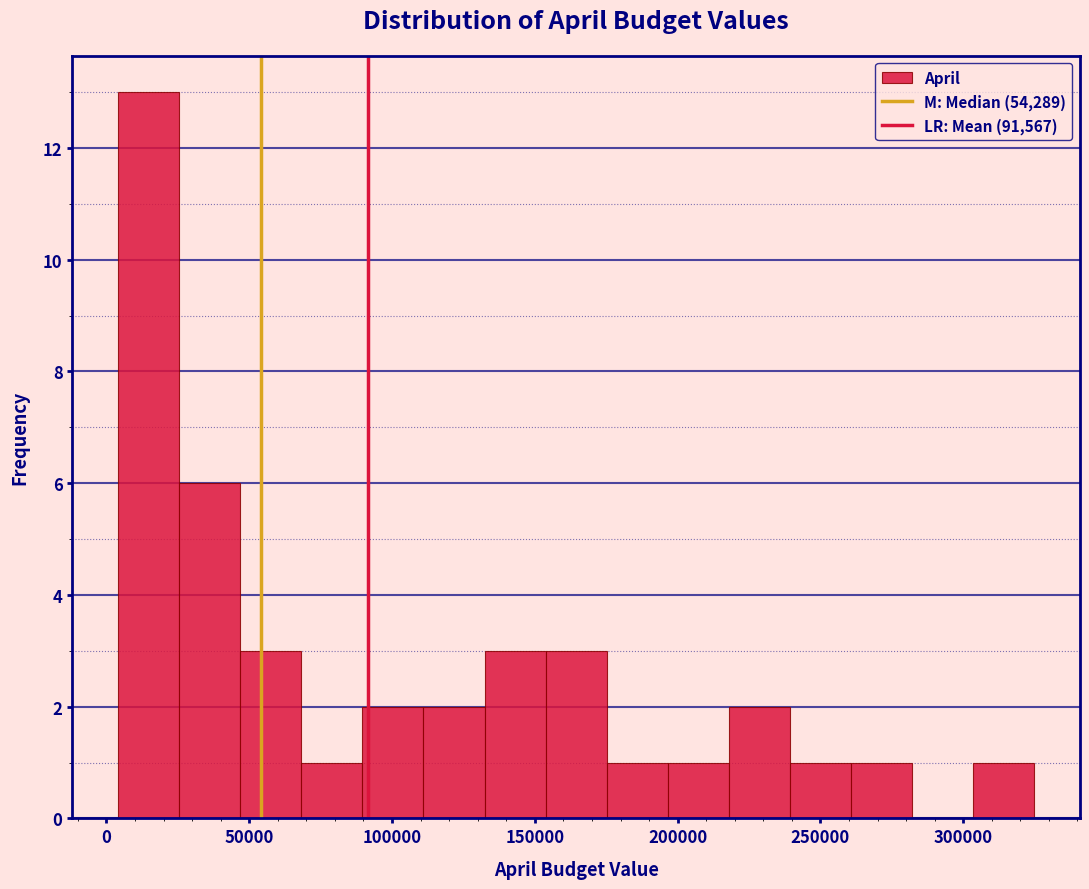

Reading left to right, transcribe this chart: for each bar, give the range it covers on the x-axis and its height. Neither the bar edges nor the heights are printed on the chart, so give them approximately, as read against the axes.

5000 to 25000: 13
25000 to 45000: 6
45000 to 70000: 3
70000 to 90000: 1
90000 to 110000: 2
110000 to 130000: 2
130000 to 155000: 3
155000 to 175000: 3
175000 to 195000: 1
195000 to 220000: 1
220000 to 240000: 2
240000 to 260000: 1
260000 to 280000: 1
280000 to 305000: 0
305000 to 325000: 1